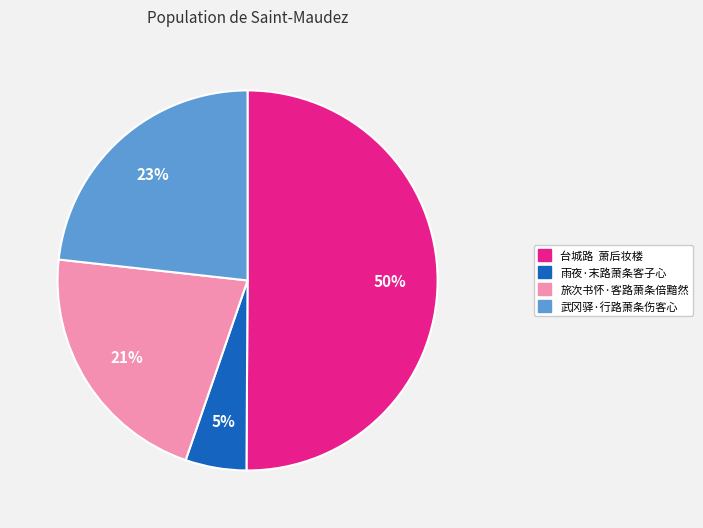

Count the number of slices in the pie.

4